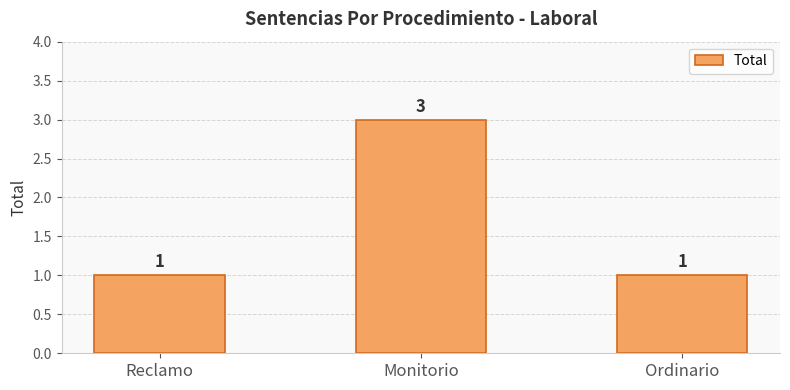

The chart shows a value of 3 at Monitorio. True or false?

True